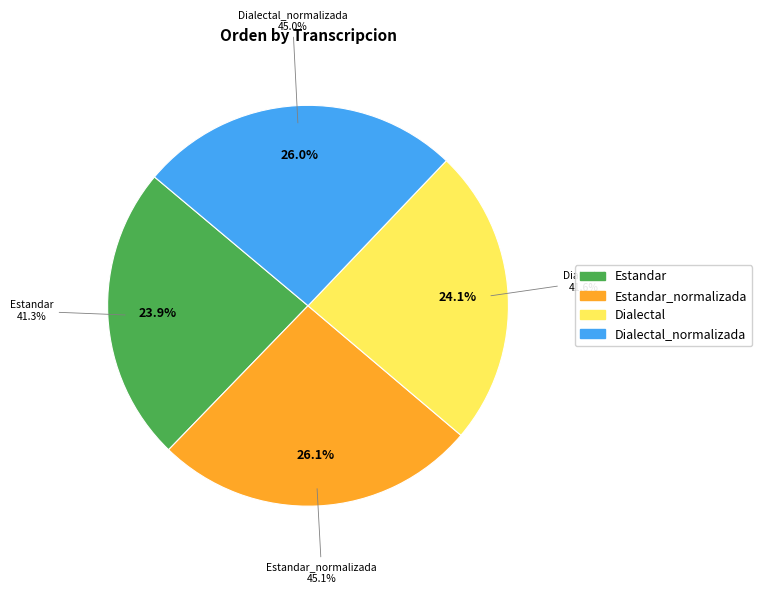

What is the change in value from Estandar to Dialectal?

+0.3